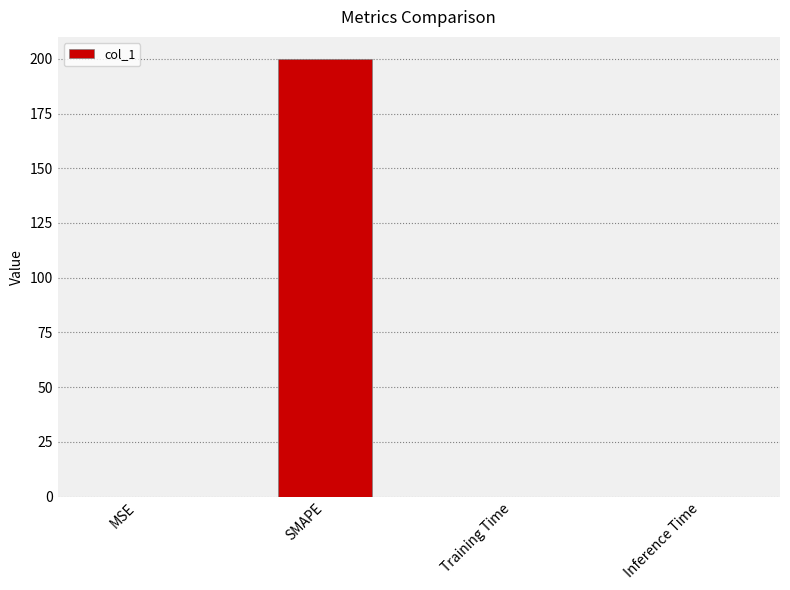

Which has a higher value, SMAPE or Training Time?

SMAPE